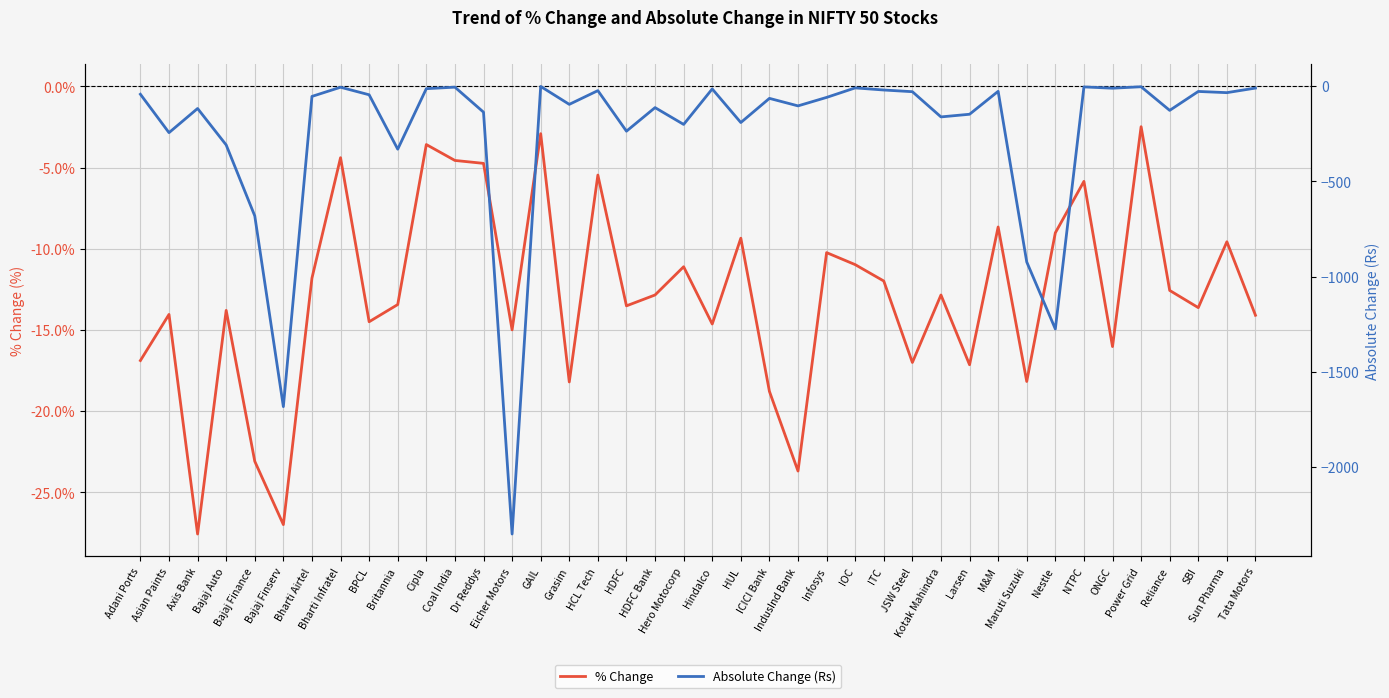

What is the highest value of the Absolute Change (Rs) series?

-2.4